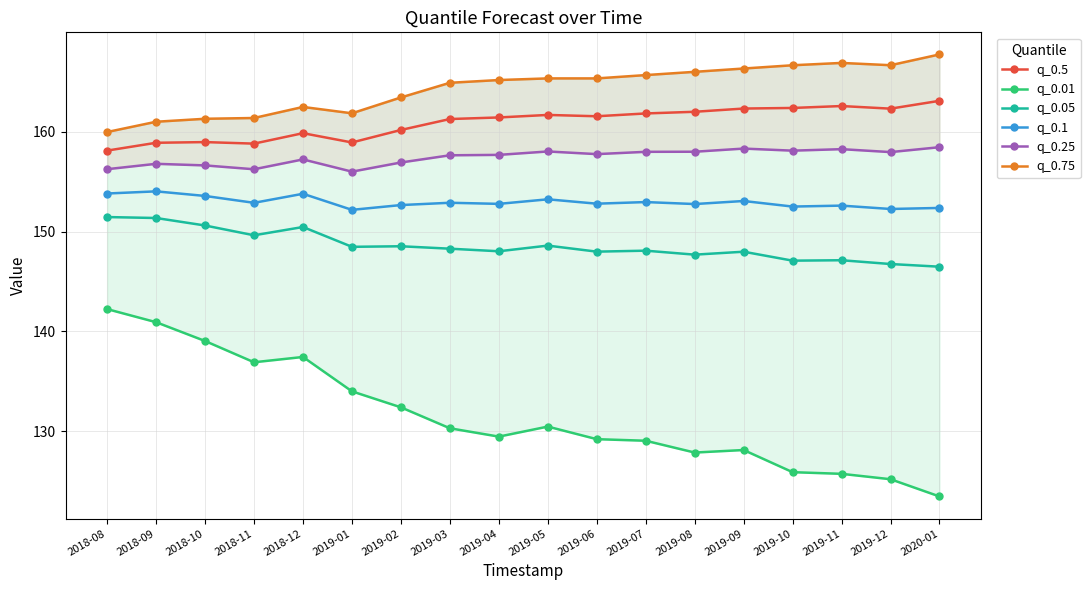

Which series has the widest spread of values?

q_0.01